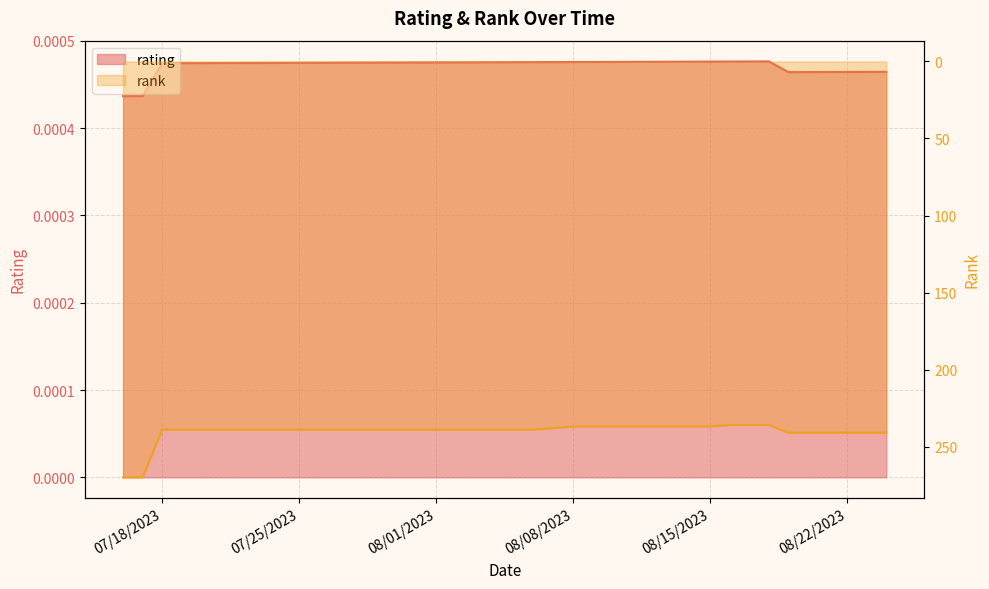

At which label does rank reach its peak?

07/16/2023